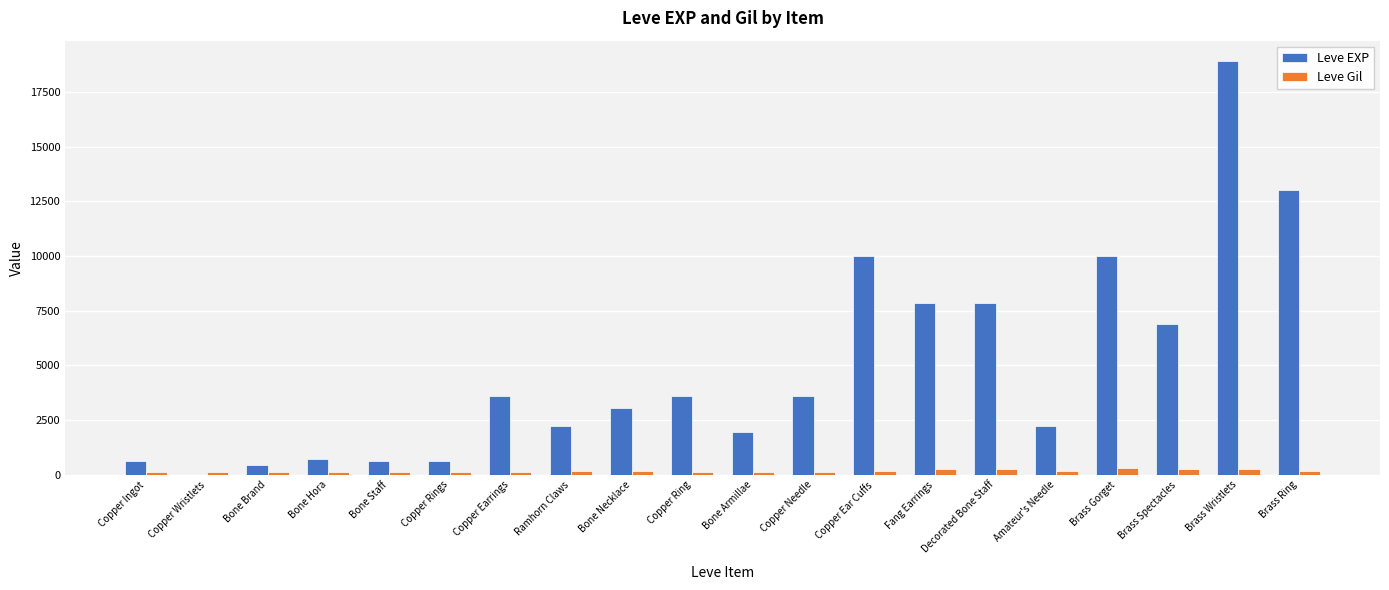

The value of Leve EXP at Copper Needle is 3600. True or false?

True